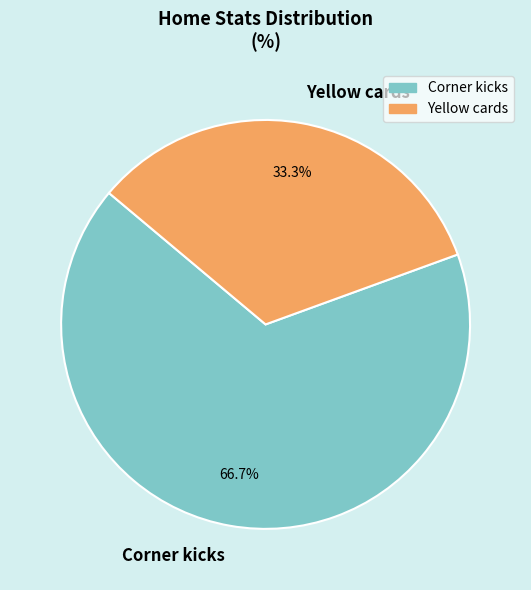

Rank the categories by value from highest to lowest.

Corner kicks, Yellow cards